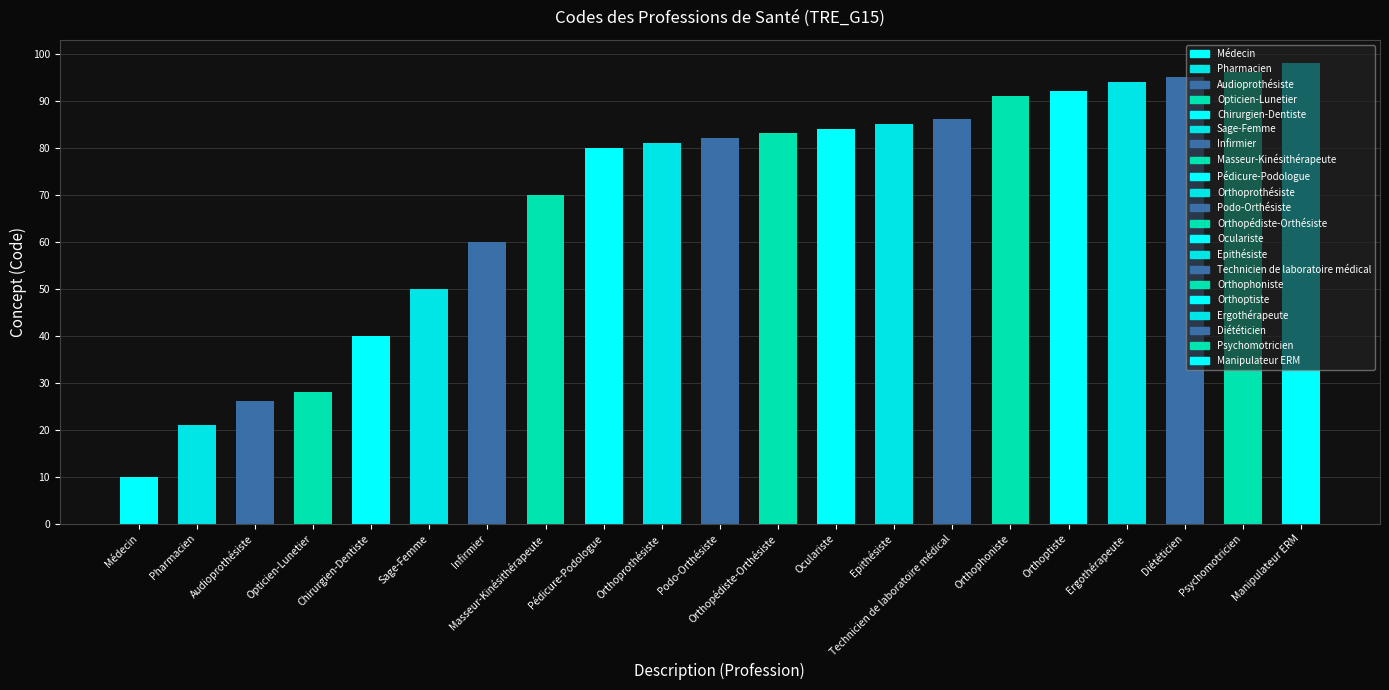

The chart shows a value of 81 at Orthoprothésiste. True or false?

True